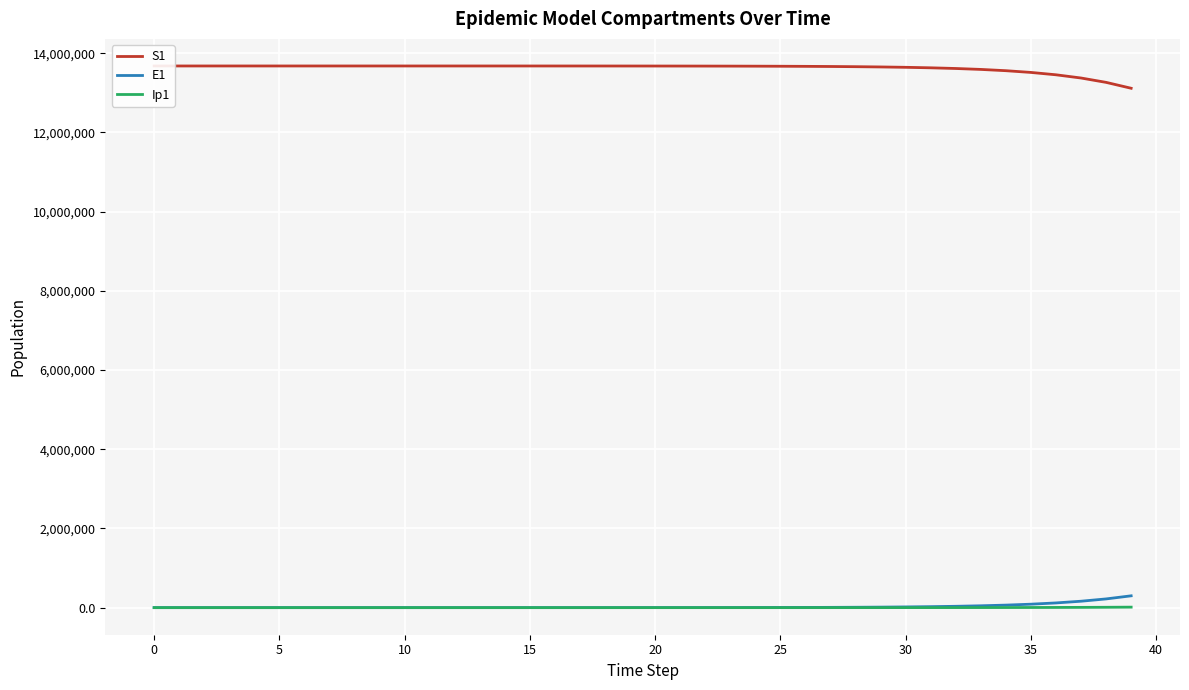

At how many categories does at least one series exceed 758440?

40